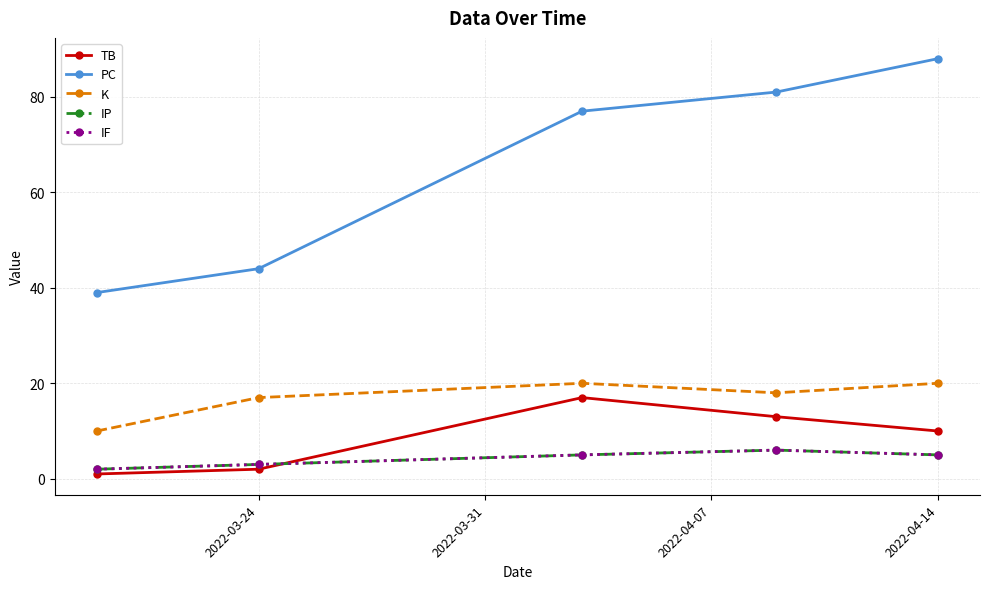

Does the chart have visible grid lines?

Yes